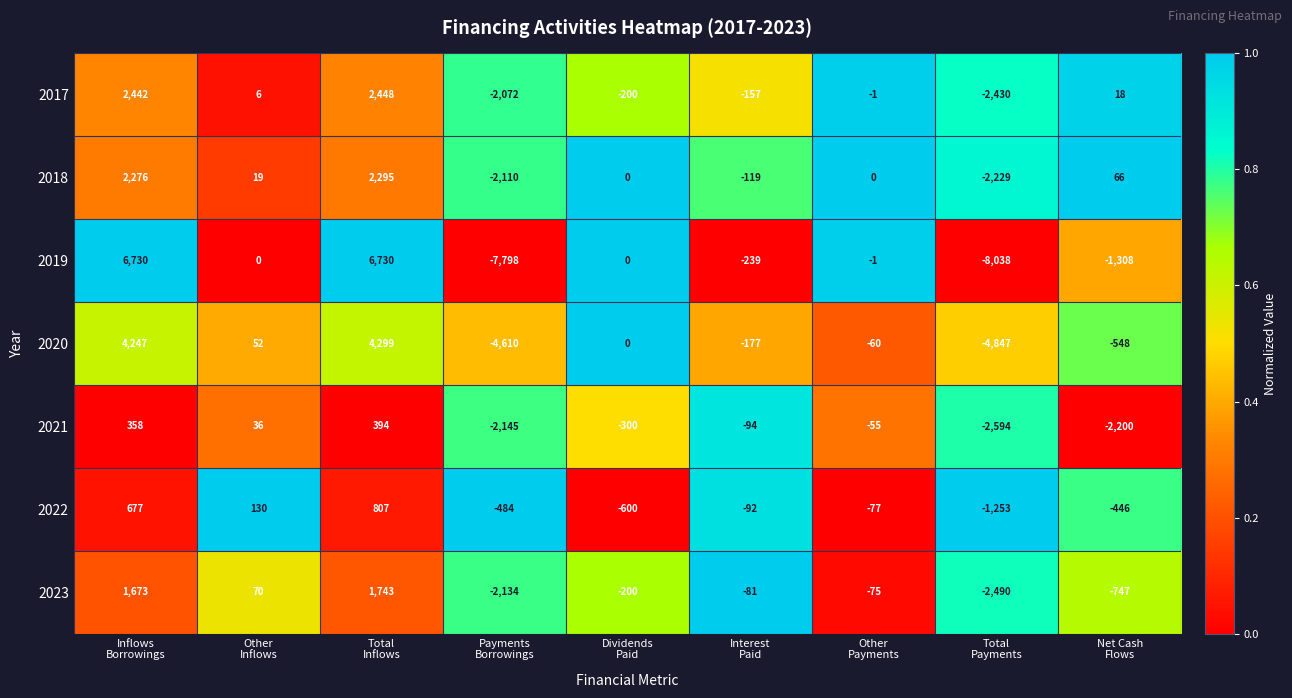

What is the difference between the maximum and minimum values in the 2022 series?

2060